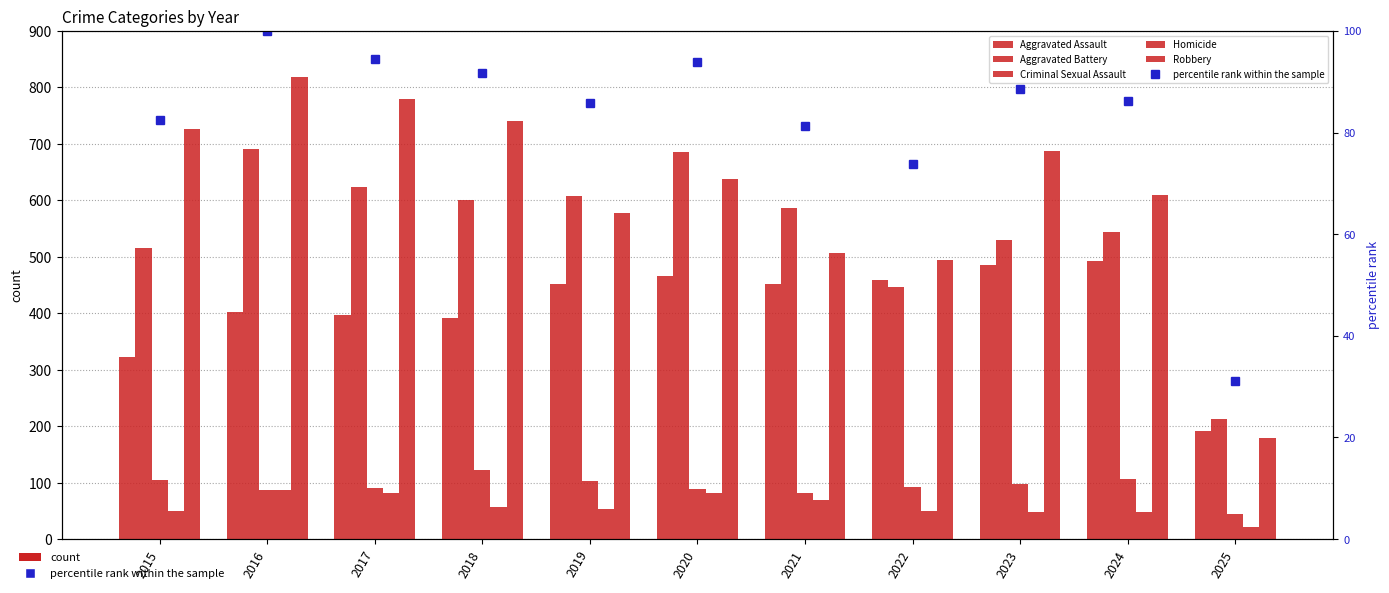

What is the difference between the Aggravated Battery values at 2018 and 2020?

86.0